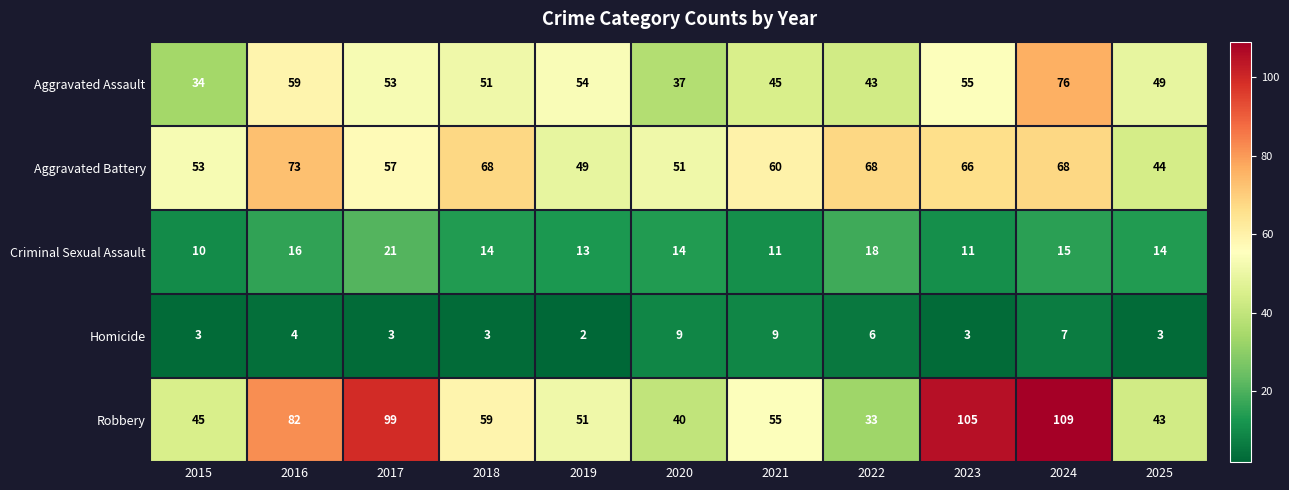

What is the total value across all series at 2017?

233